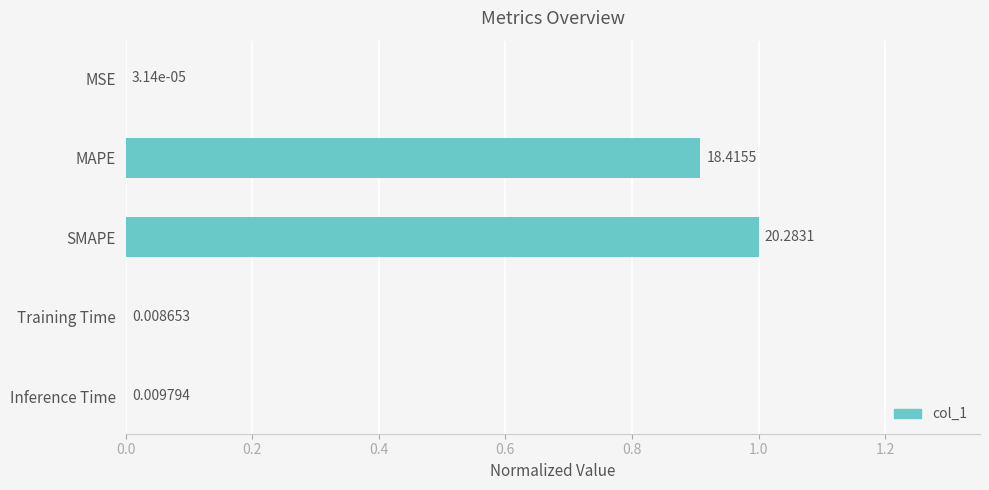

At which label is the value closest to 0?

MSE